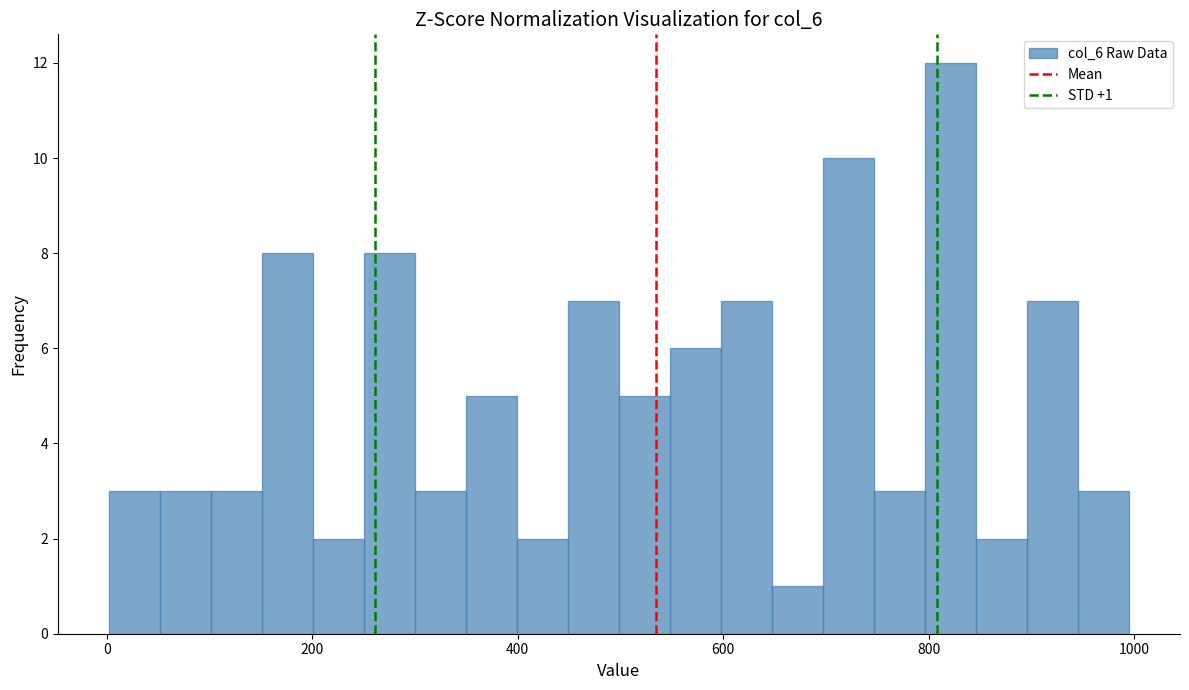

Read against the x-axis, roughly where is the centre of the tallest bar?

820